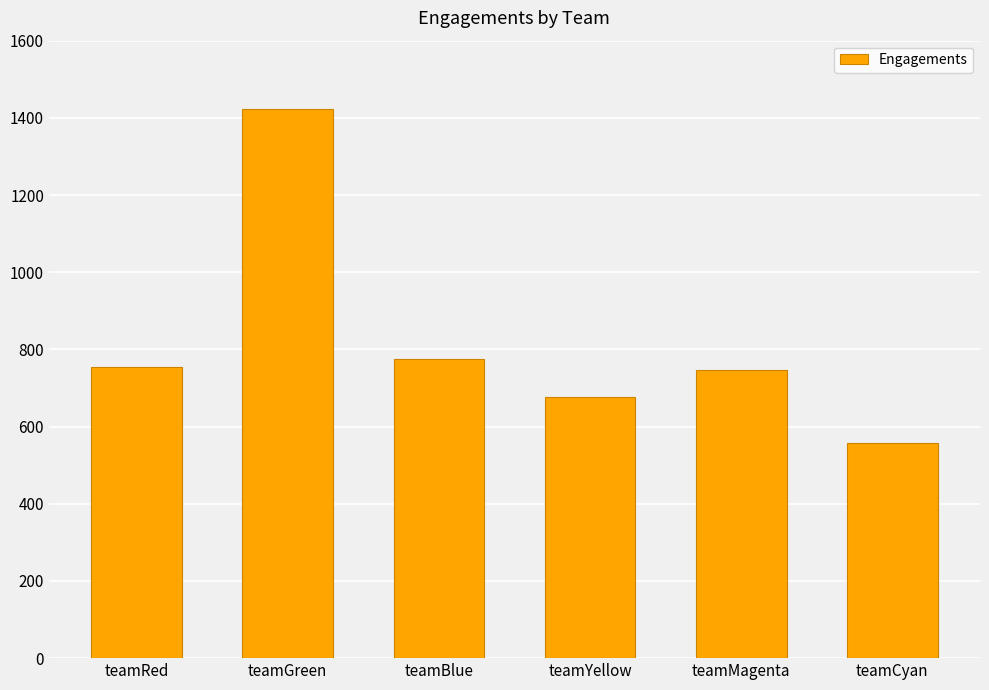

What is the maximum value shown in the chart?

1422